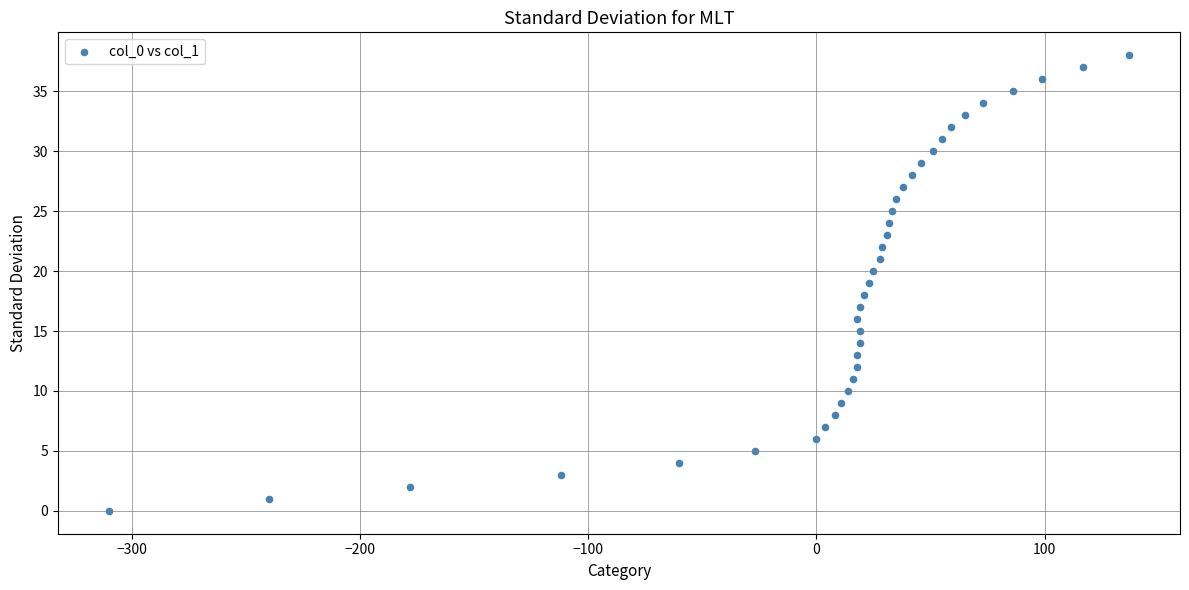

What is the range of Y values (max minus min)?

38